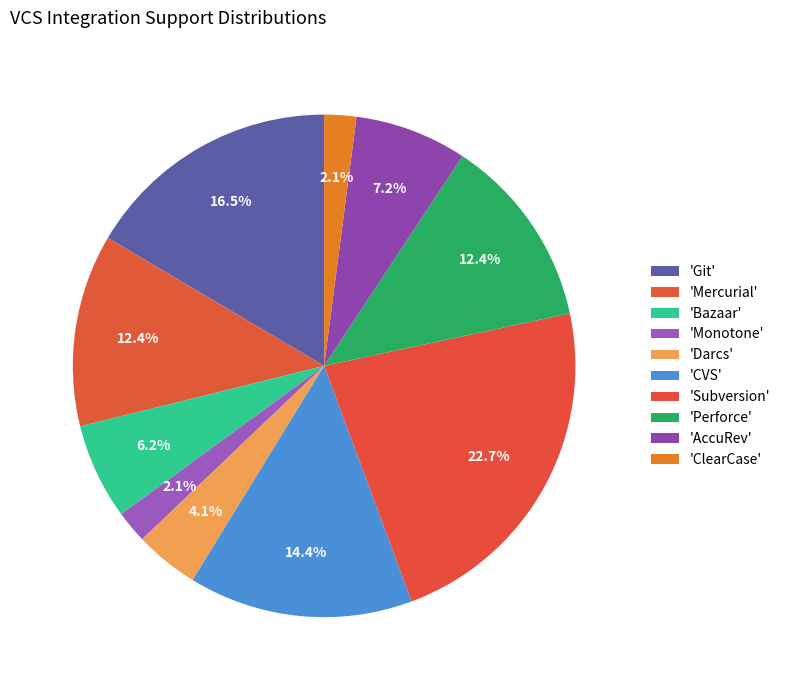

How many segments does this pie chart have?

10